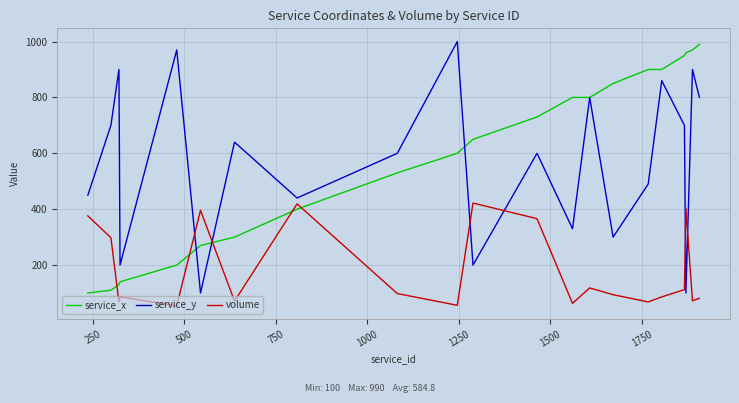

What is the maximum value for service_x?

990